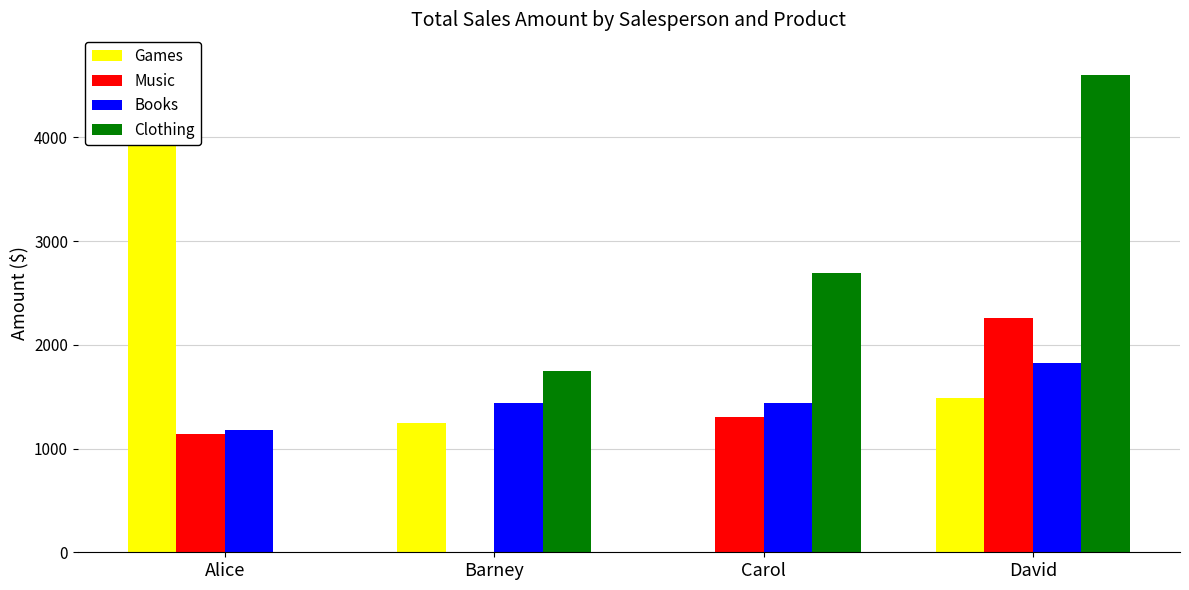

List the series in order of their peak value, highest first.

Games, Clothing, Music, Books